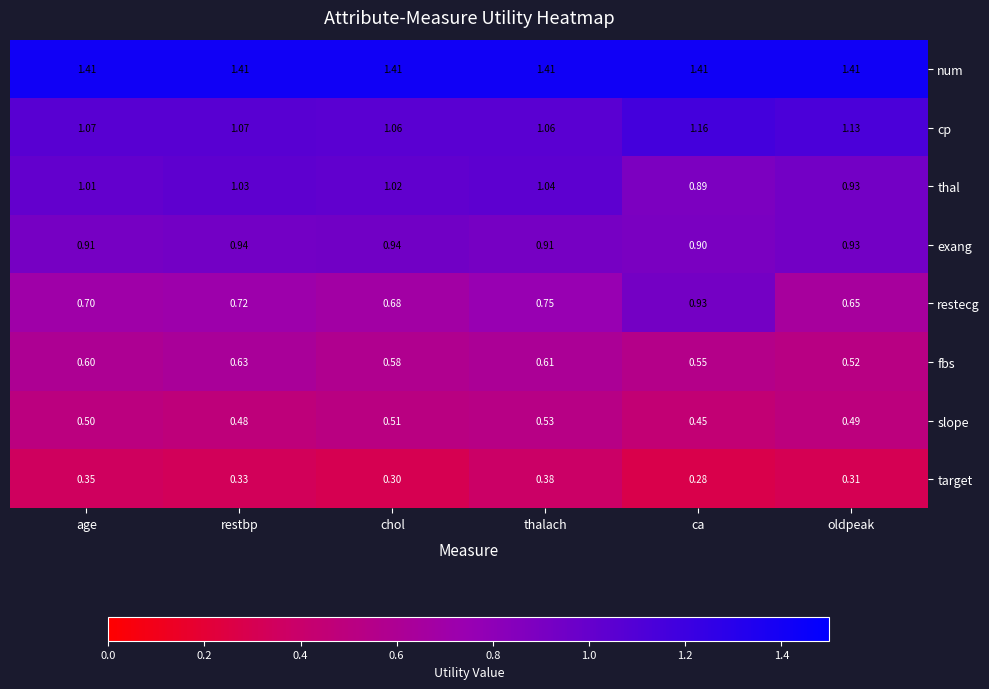

What is the smallest value displayed?

0.3